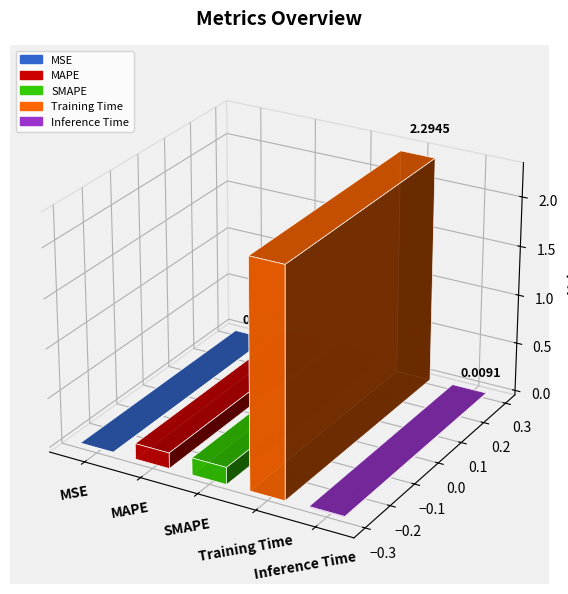

What is the change in value from MAPE to Training Time?

+2.1